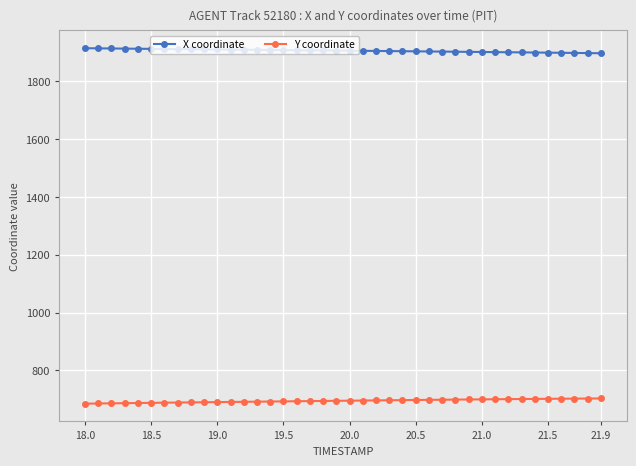

What is the value of the Y coordinate point at the 24th from the left?

696.9